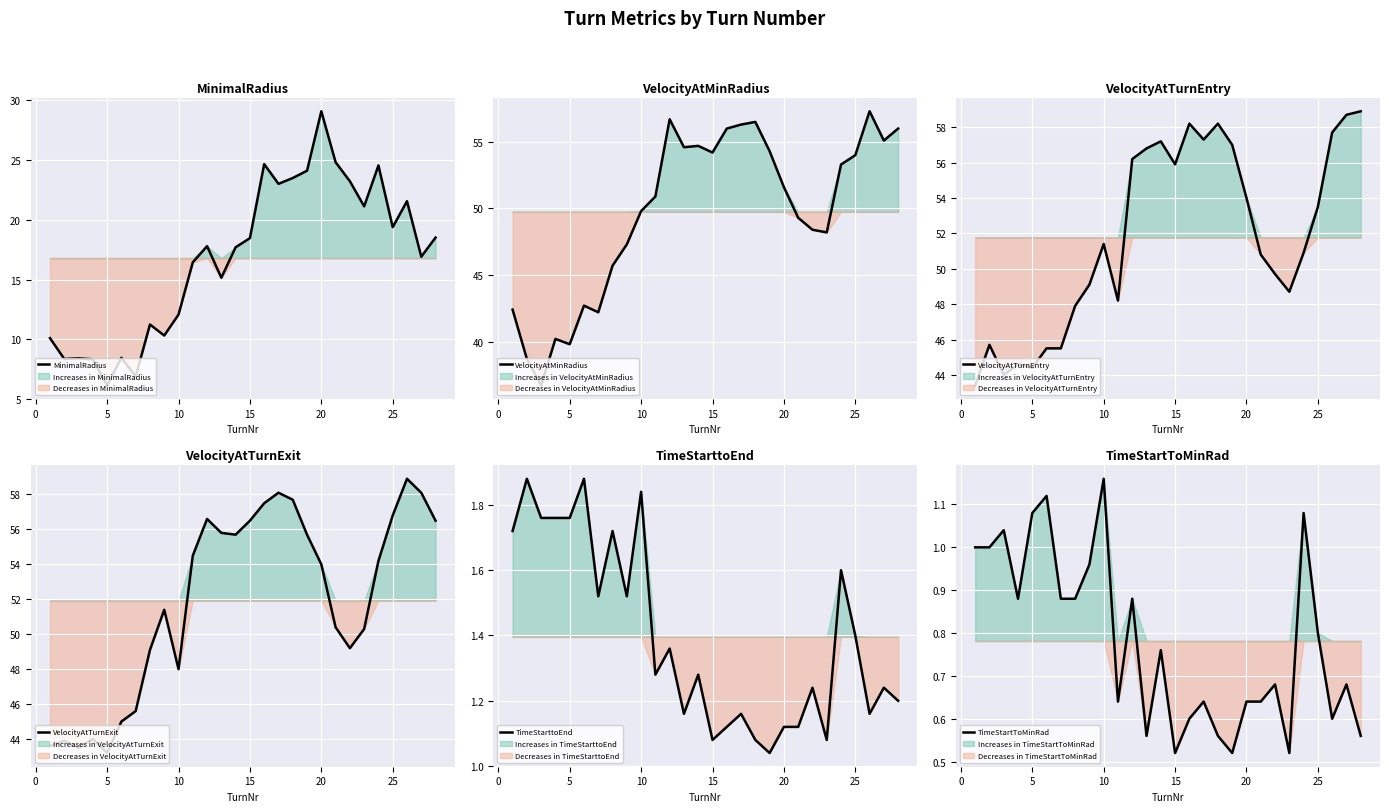

What is the average value of the VelocityAtMinRadius series?

49.7